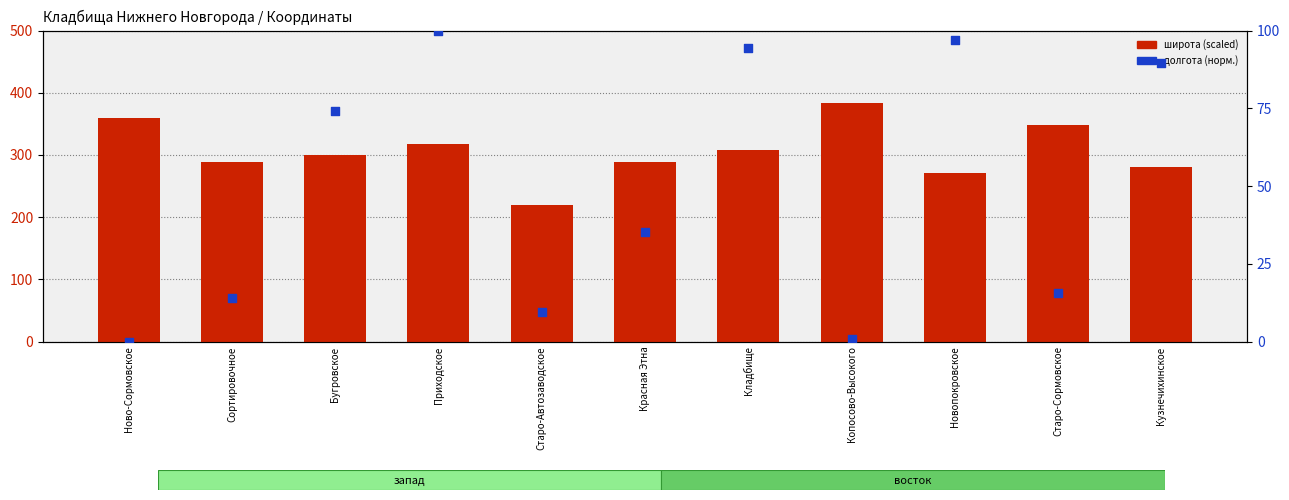

At which category is the sum across all series the highest?

Приходское